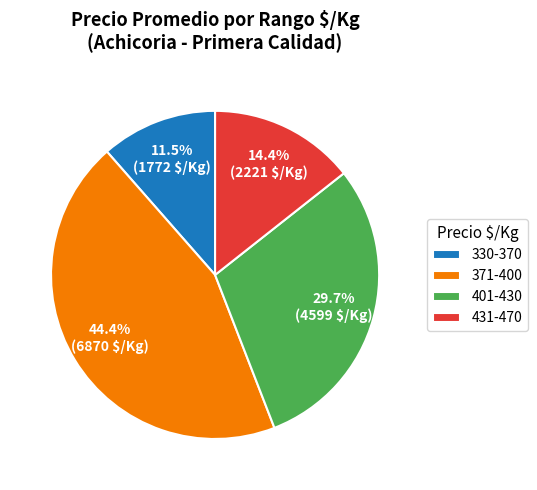

To the nearest percent, what is the difference between the largest and smallest slice percentages?

33%